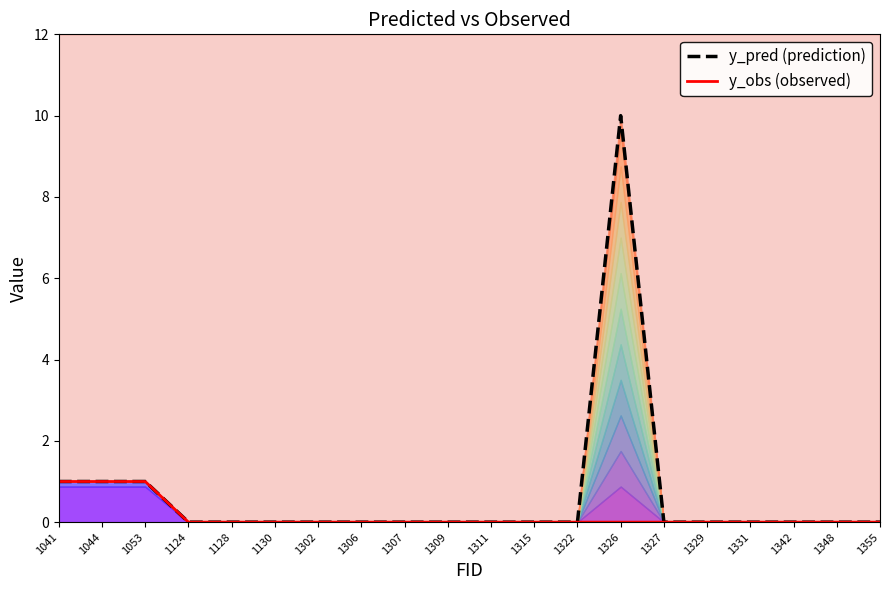

List the series in order of their peak value, lowest first.

y_obs (observed), y_pred (prediction)